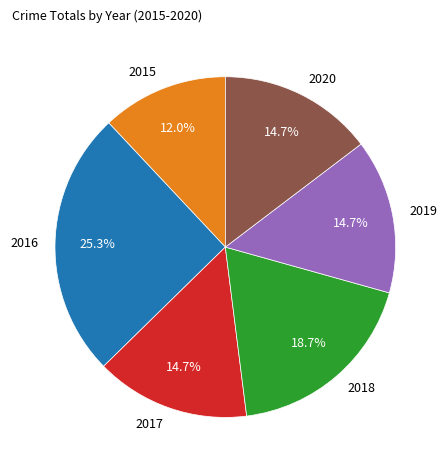

The 2019 slice represents 22% of the pie. True or false?

False